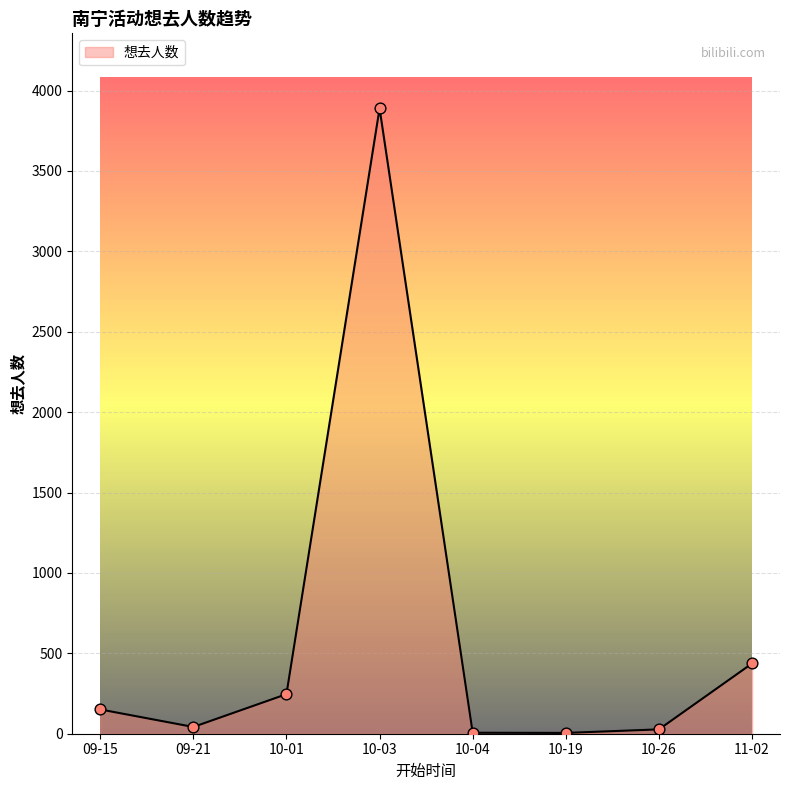

What is the change in value from 10-03 to 11-02?

-3452